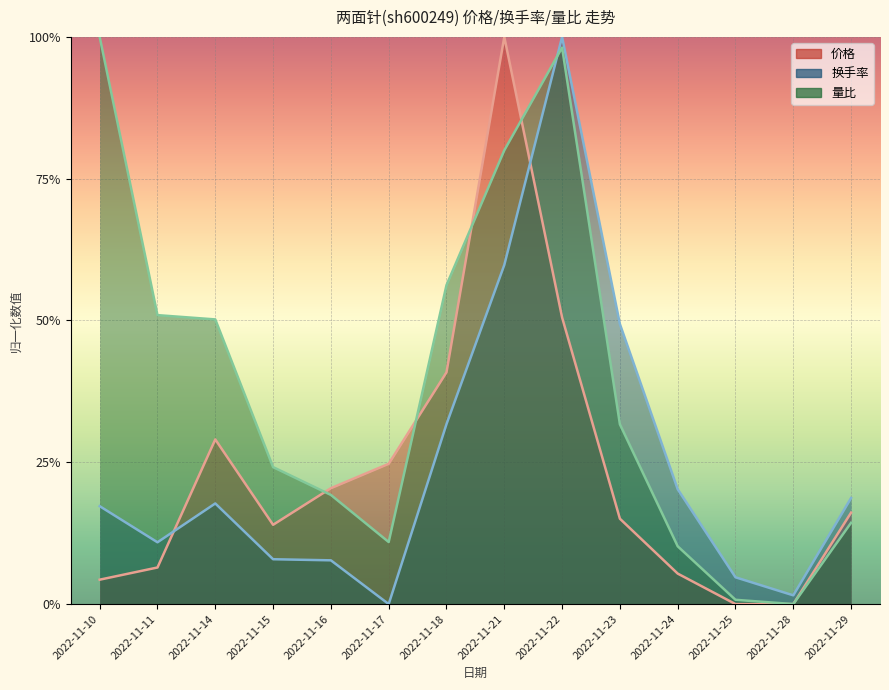

How many values in the 量比 series exceed 0?

13